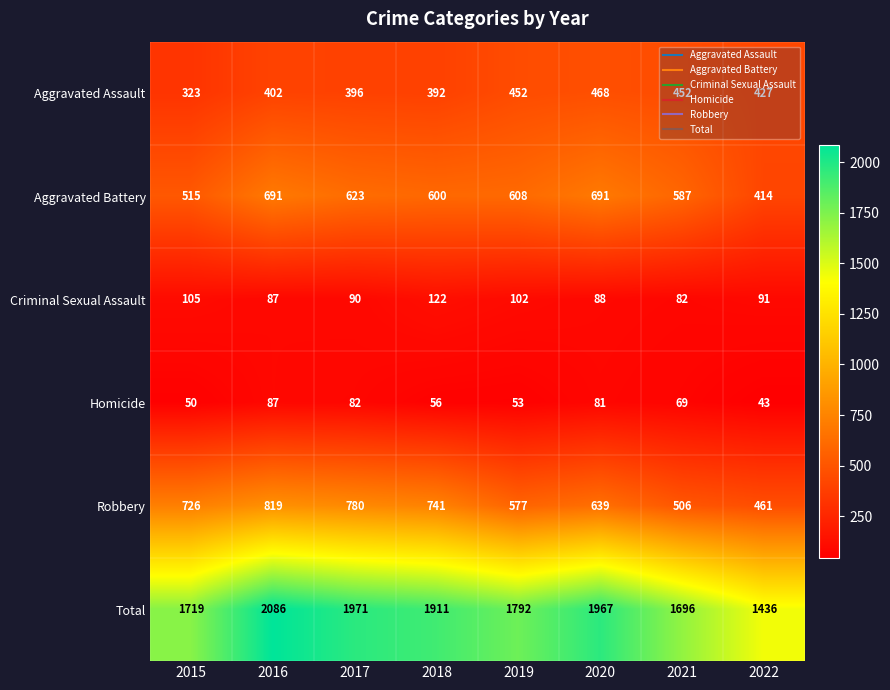

What is the total value across all series at 2021?

3392